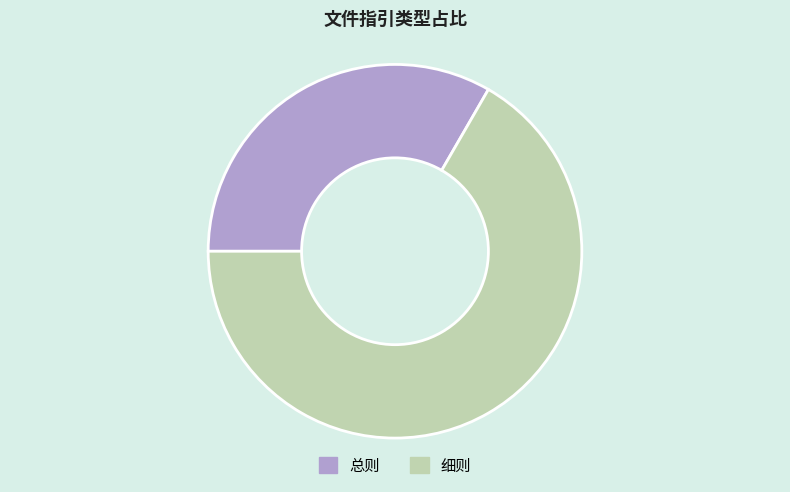

What is the ratio of the value at 总则 to the value at 细则?

0.5